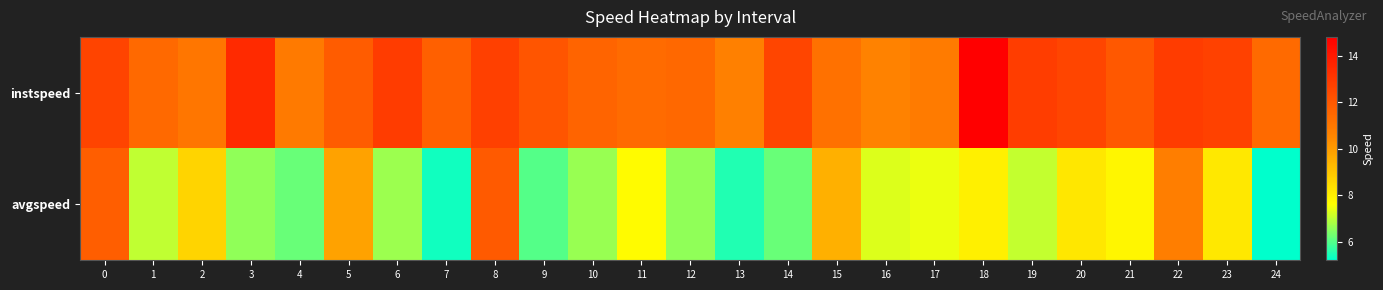

Rank the series at 12 from highest to lowest value.

instspeed, avgspeed